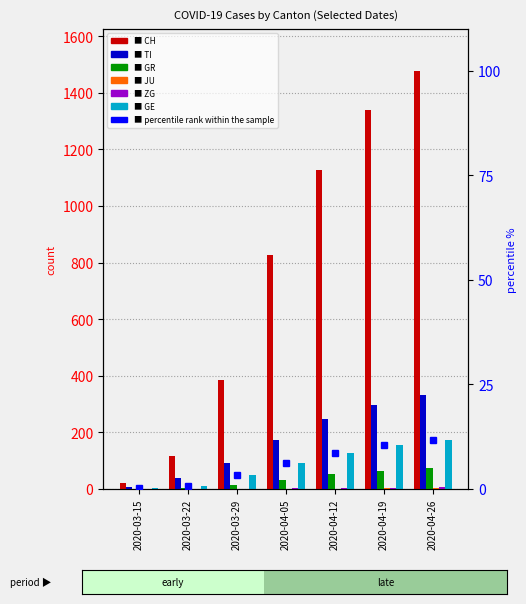

Reading left to right, list all the values displayed in this chart.

CH: 2020-03-15=22.0	2020-03-22=118.0	2020-03-29=384.0	2020-04-05=827.0	2020-04-12=1128.0	2020-04-19=1340.0	2020-04-26=1478.0
TI: 2020-03-15=6.0	2020-03-22=37.0	2020-03-29=93.0	2020-04-05=173.0	2020-04-12=248.0	2020-04-19=295.0	2020-04-26=331.0
GR: 2020-03-15=0.0	2020-03-22=4.0	2020-03-29=15.0	2020-04-05=33.0	2020-04-12=52.0	2020-04-19=65.0	2020-04-26=75.0
JU: 2020-03-15=0.0	2020-03-22=0.0	2020-03-29=0.0	2020-04-05=0.0	2020-04-12=1.0	2020-04-19=2.0	2020-04-26=4.0
ZG: 2020-03-15=0.0	2020-03-22=0.0	2020-03-29=1.0	2020-04-05=2.0	2020-04-12=3.0	2020-04-19=4.0	2020-04-26=5.0
GE: 2020-03-15=0.3	2020-03-22=0.7	2020-03-29=3.2	2020-04-05=6.2	2020-04-12=8.6	2020-04-19=10.5	2020-04-26=11.7